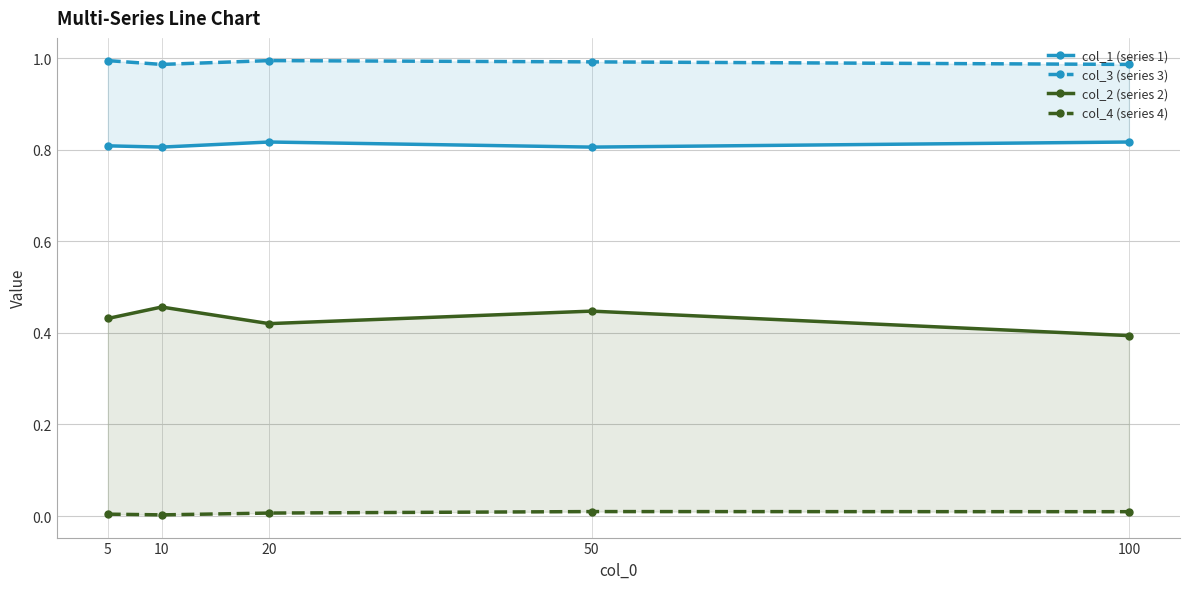

Rank the categories by col_3 (series 3) value from lowest to highest.

10, 100, 50, 5, 20